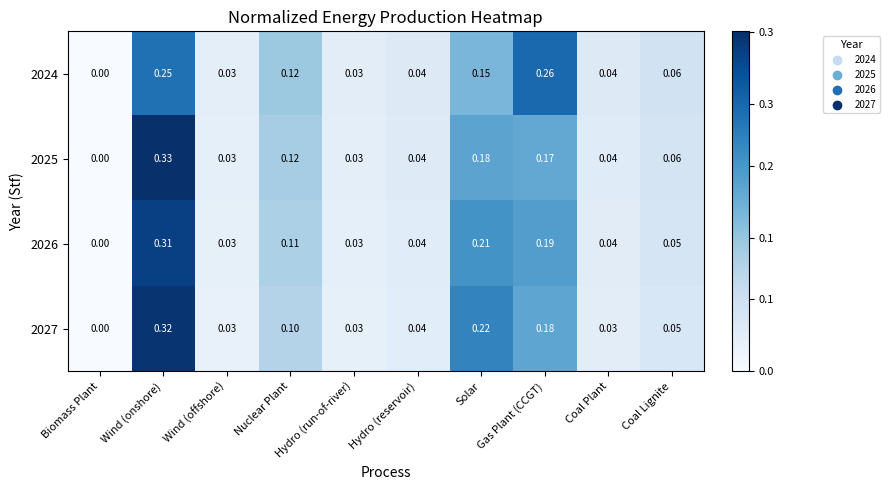

How many data points in 2024 are above 0?

9